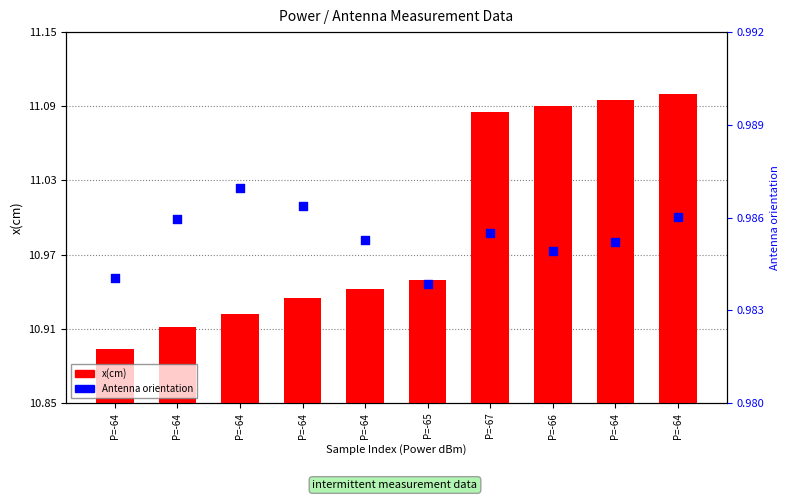

At which category is the sum across all series the highest?

P=-64